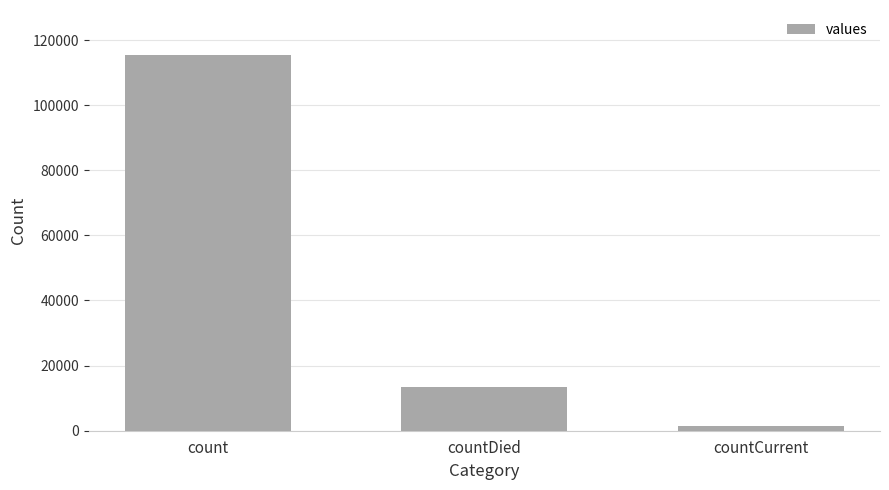

List the labels in order of value, largest first.

count, countDied, countCurrent